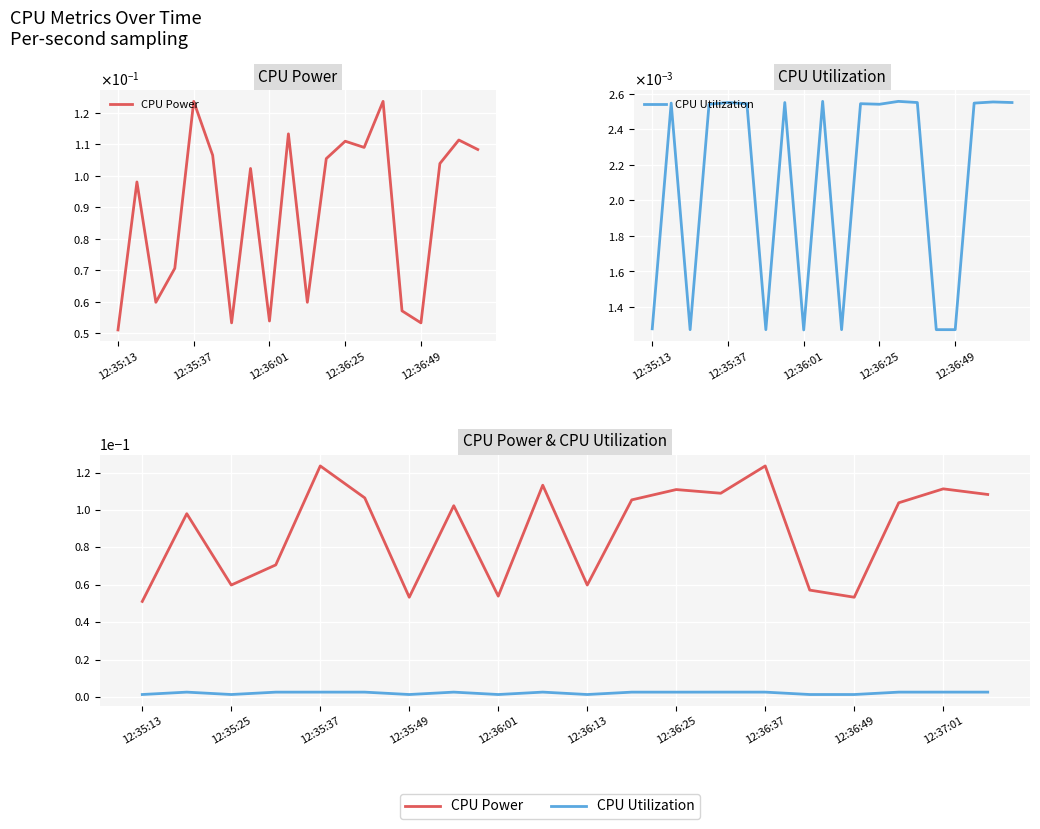

Is the value of CPU Power at 9 greater than the value of CPU Utilization at 12:36:49?

Yes